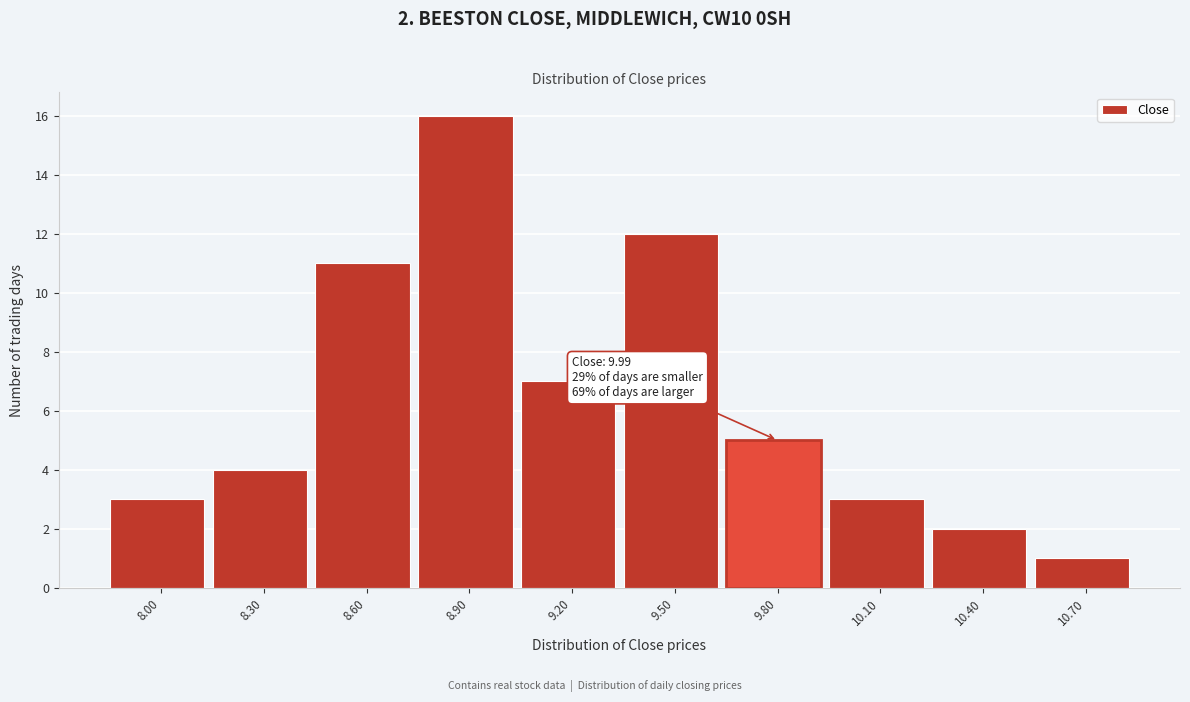

Reading right to left, transcribe all the data shown in this chart.

1	2	3	5	12	7	16	11	4	3